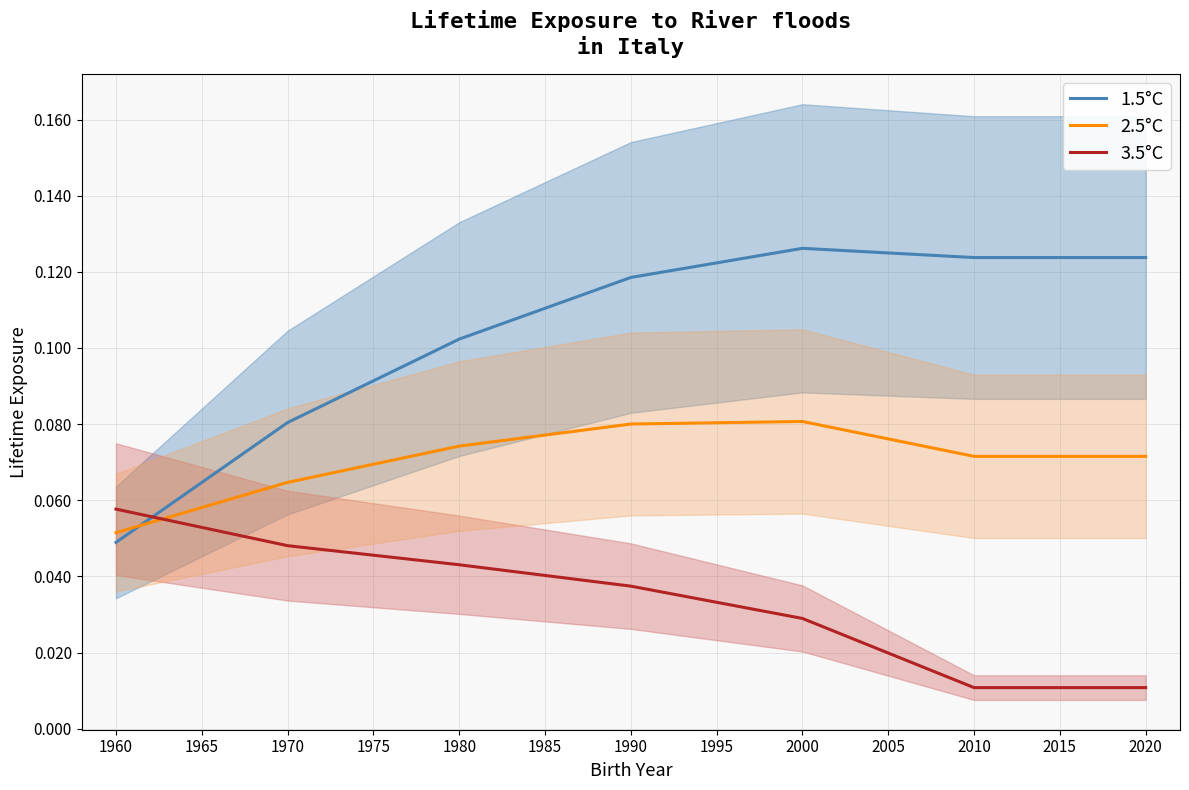

At 1995, list the series in order from smallest to largest.

3.5°C, 2.5°C, 1.5°C